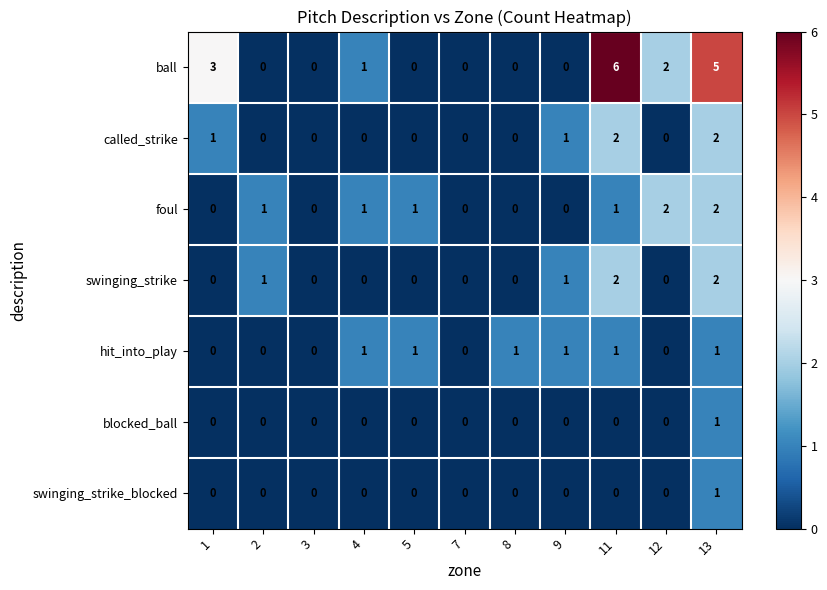

What is the maximum value for ball?

6